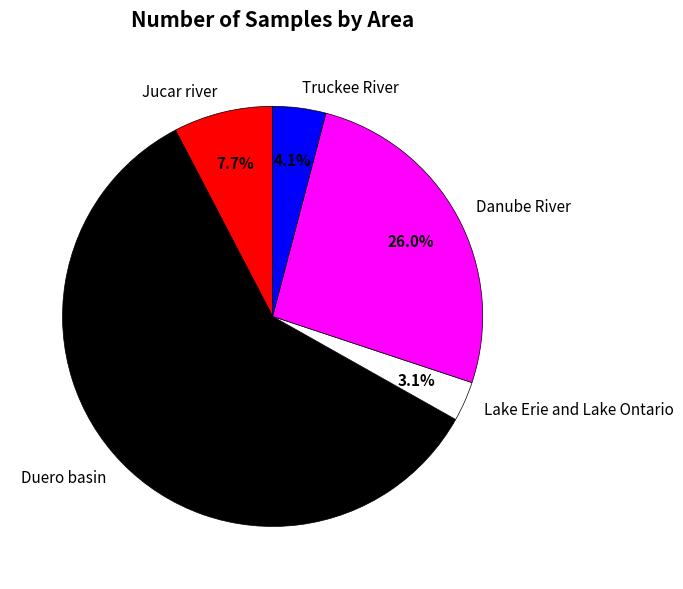

Which has a higher value, Lake Erie and Lake Ontario or Truckee River?

Truckee River